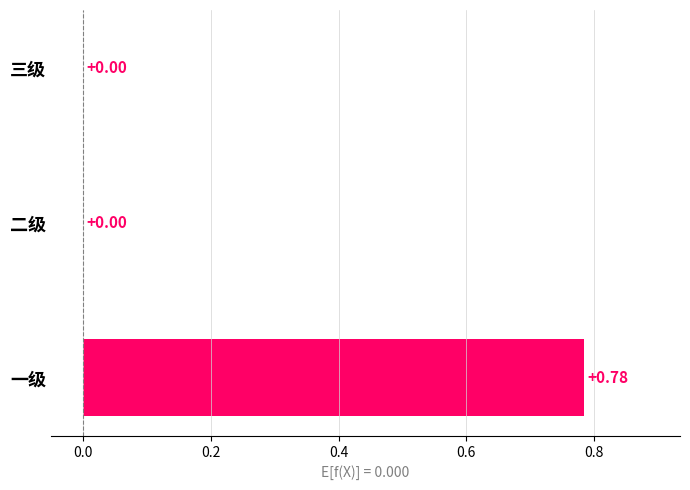

What is the change in value from 一级 to 二级?

-0.8